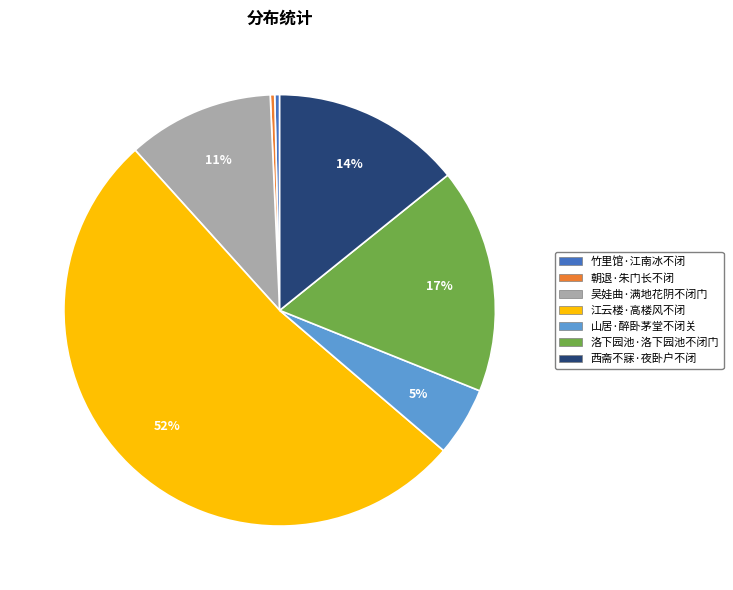

Between 朝退·朱门长不闭 and 西斋不寐·夜卧户不闭, which is larger?

西斋不寐·夜卧户不闭